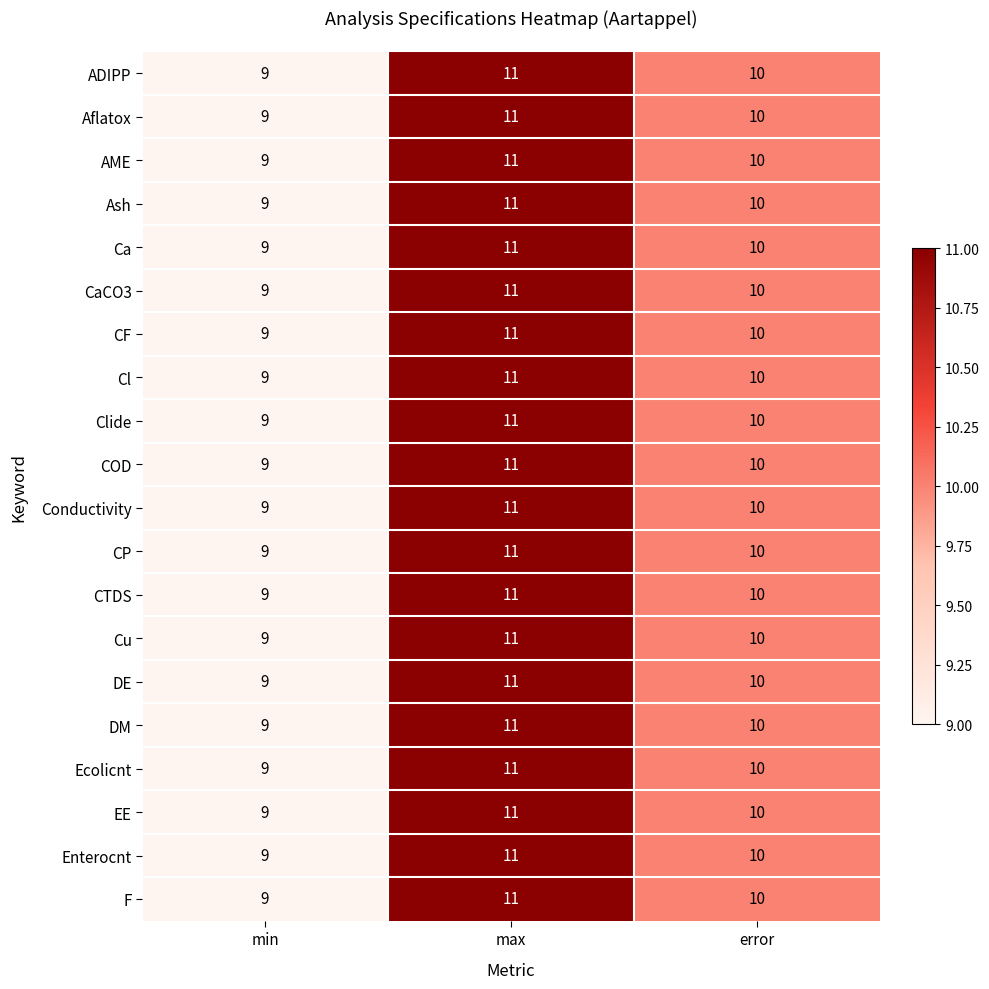

At which label does EE first exceed 10?

max